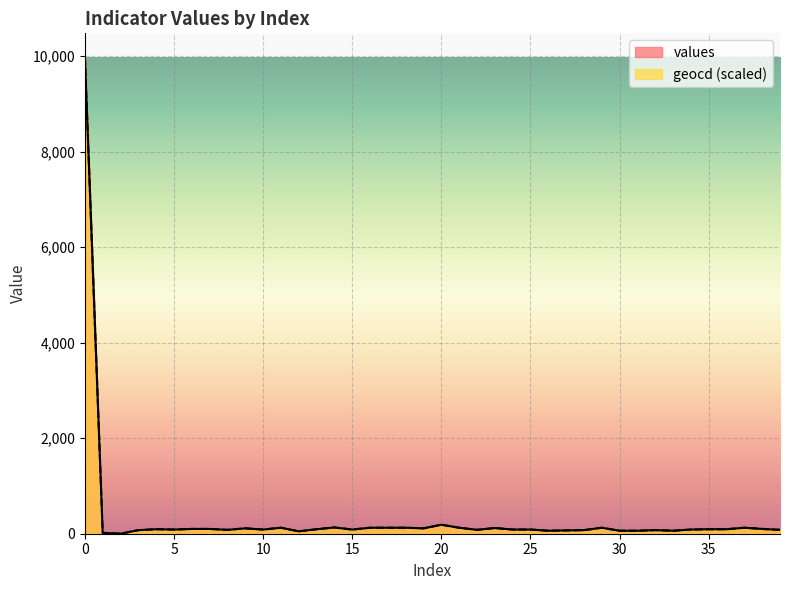

Rank the series by their maximum value, from highest to lowest.

values, geocd